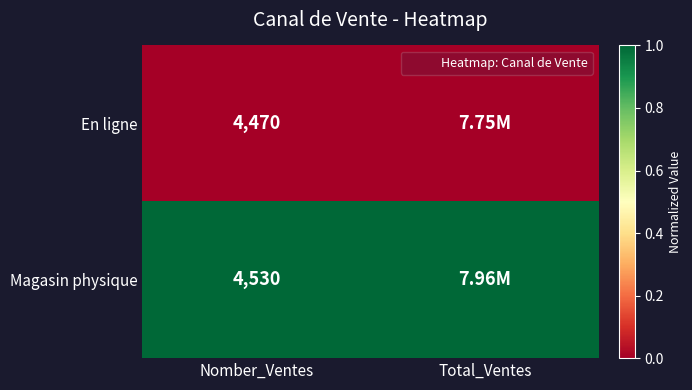

Which series has the largest range (max minus min)?

En ligne